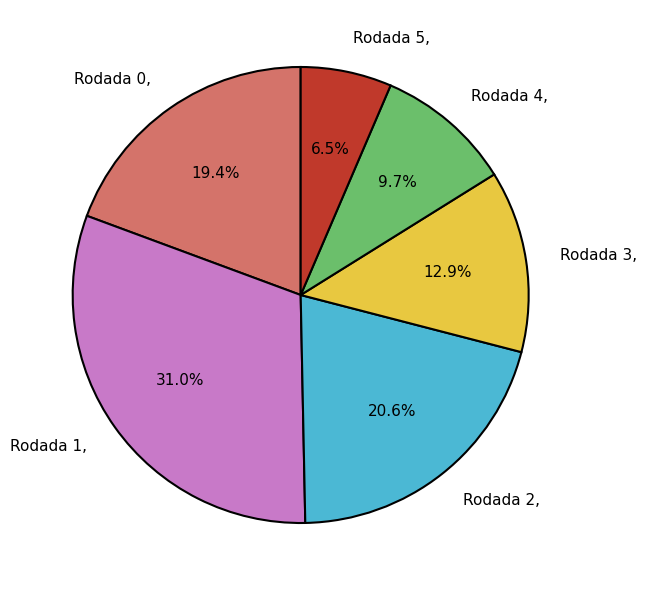

True or false: Rodada 4 accounts for 1% of the total.

False